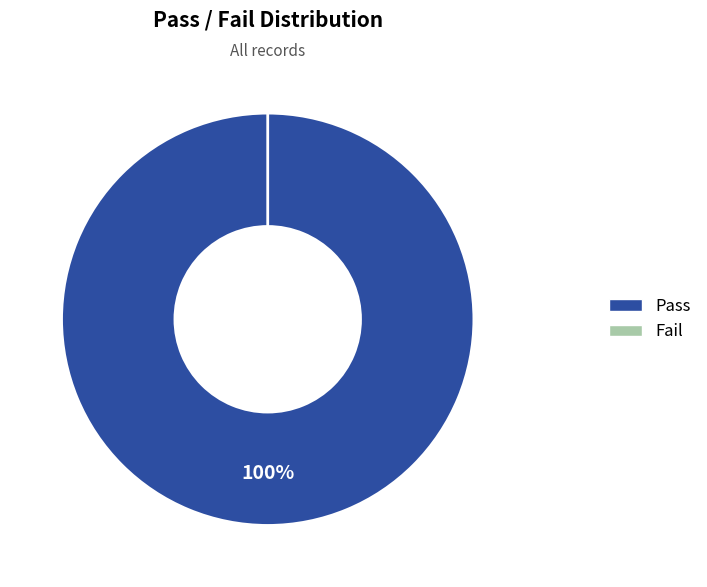

Which slice represents more than half of the pie?

Pass